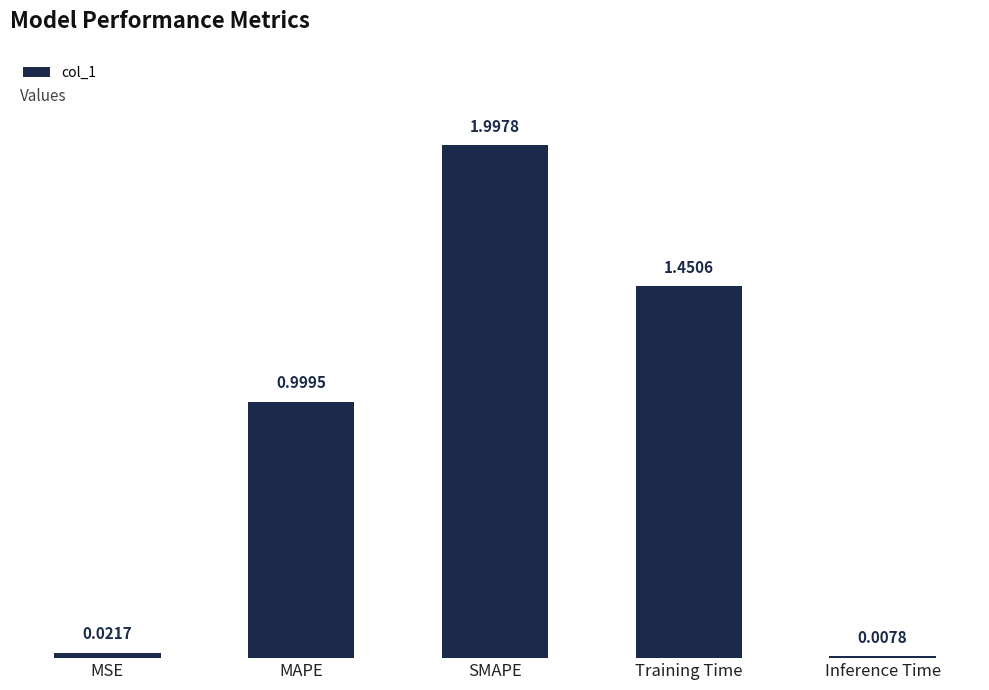

Rank the categories by value from highest to lowest.

SMAPE, Training Time, MAPE, MSE, Inference Time